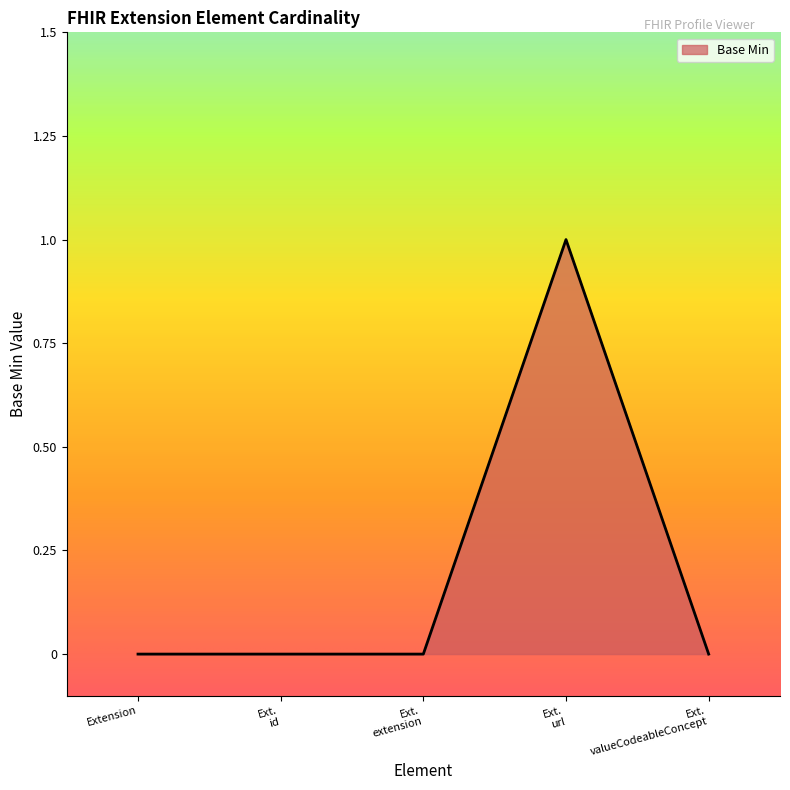

Does the chart display data point markers on the line(s)?

No